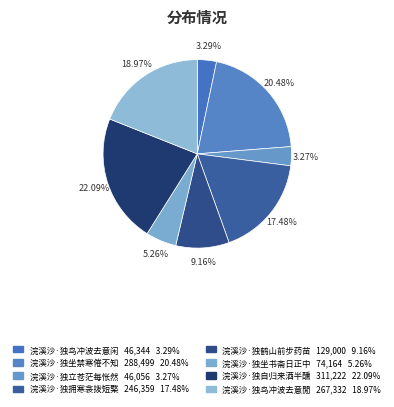

True or false: 浣溪沙·独坐书斋日正中 accounts for 1% of the total.

False